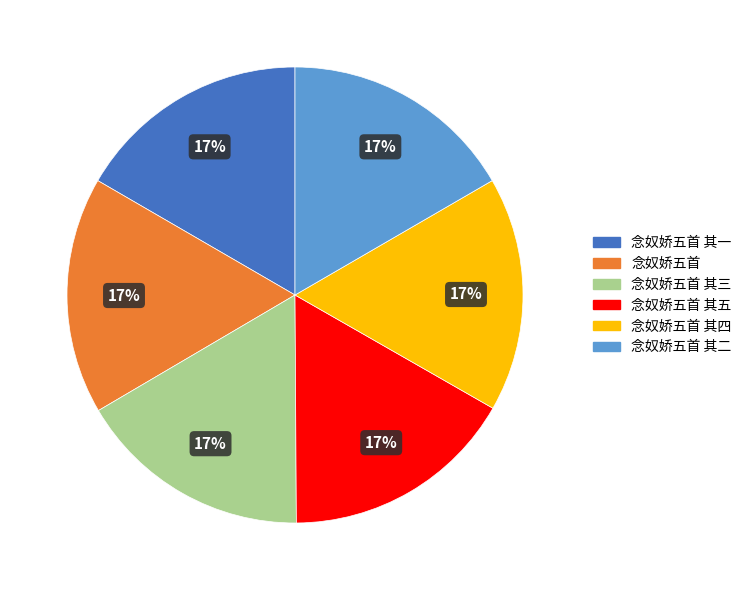

To the nearest percent, what portion does 念奴娇五首 represent?

17%